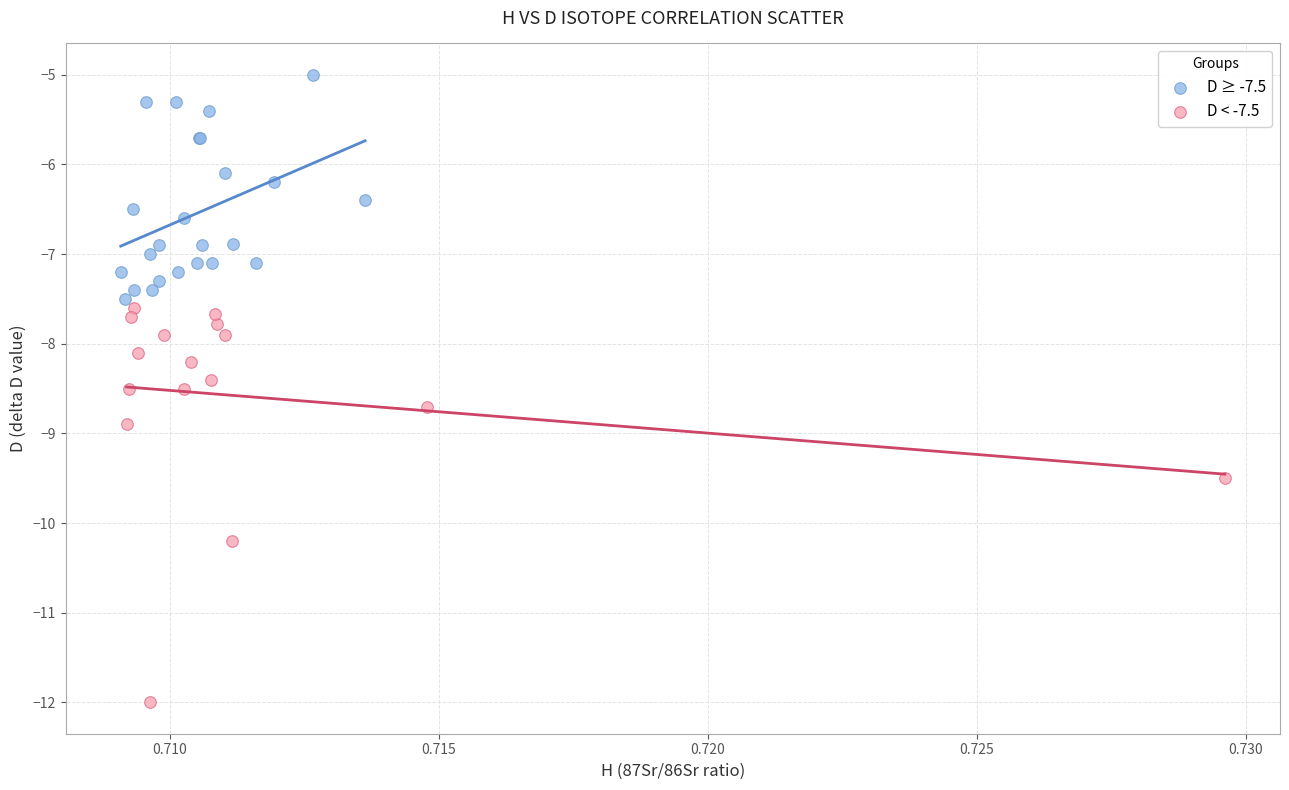

What are all the series names shown in the legend?

D ≥ -7.5, D < -7.5